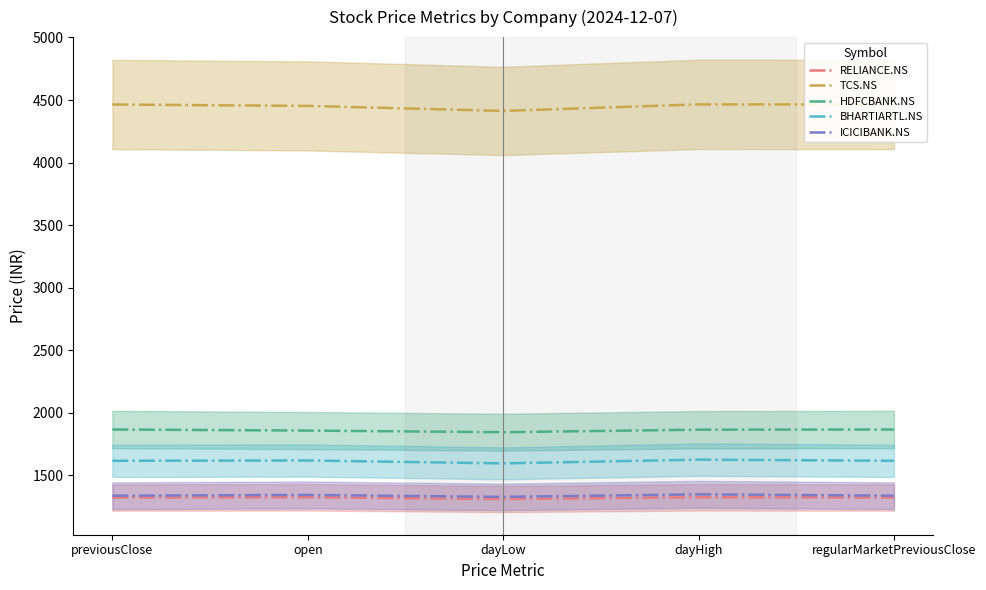

What is the maximum value for BHARTIARTL.NS?

1624.7